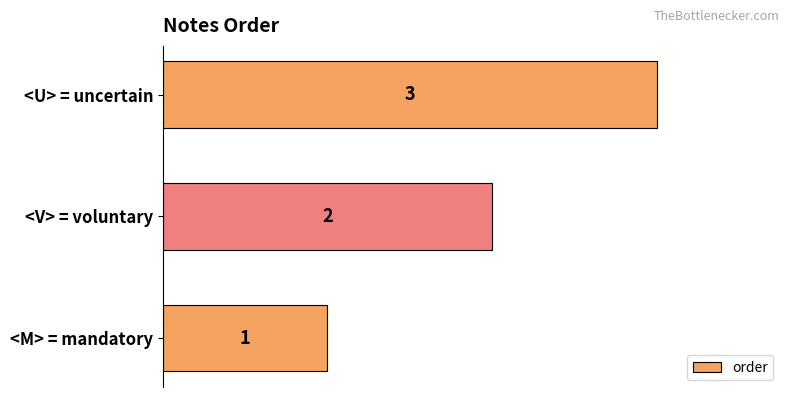

Does the chart contain stacked bars?

No